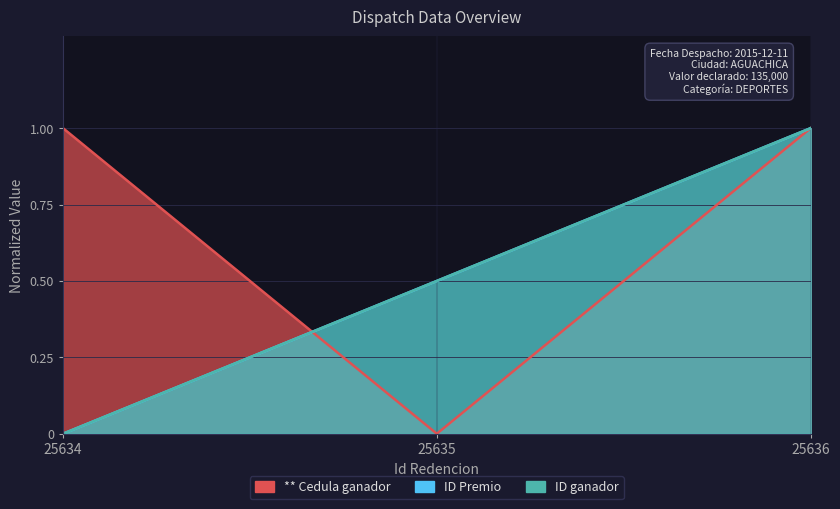

Which series changed the most between 25634 and 25636?

ID Premio